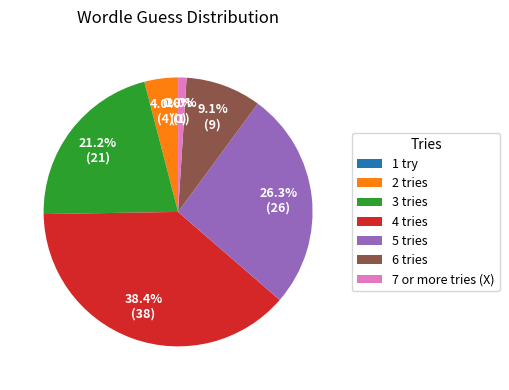

The 5 tries slice represents 12% of the pie. True or false?

False